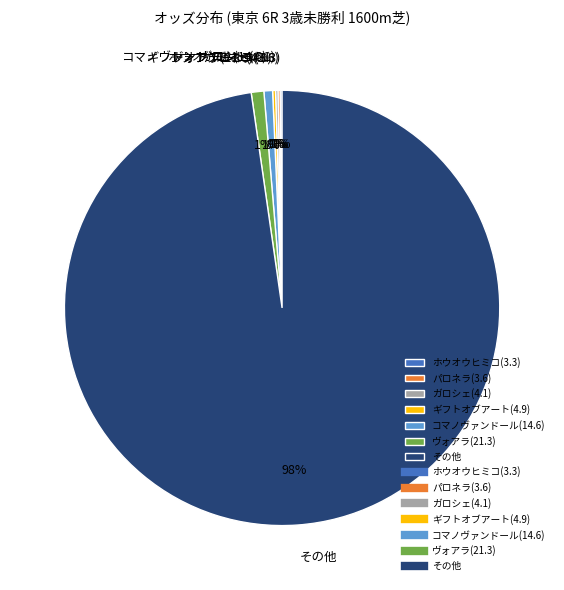

Does any single category account for the majority?

Yes